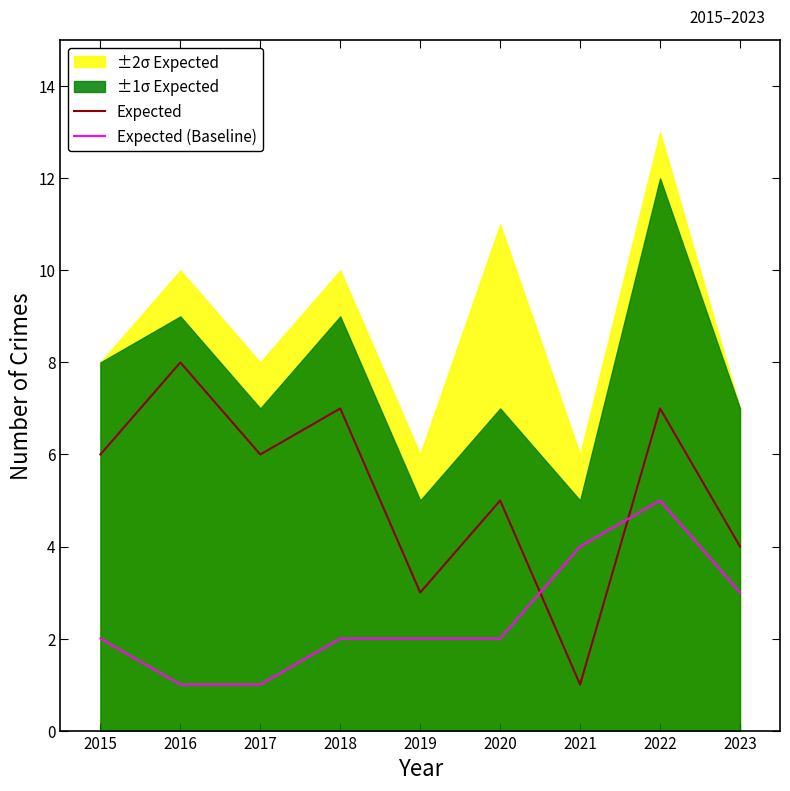

What is the maximum value shown in the chart?

8